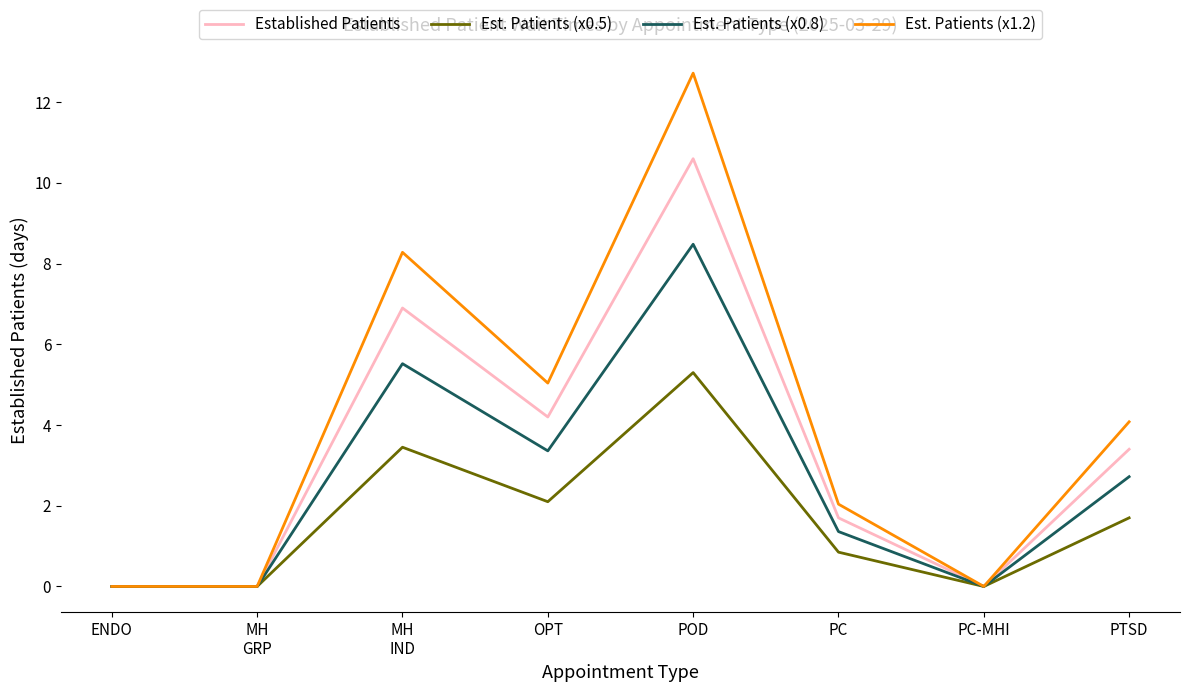

How many values in the Est. Patients (x0.5) series exceed 1?

4